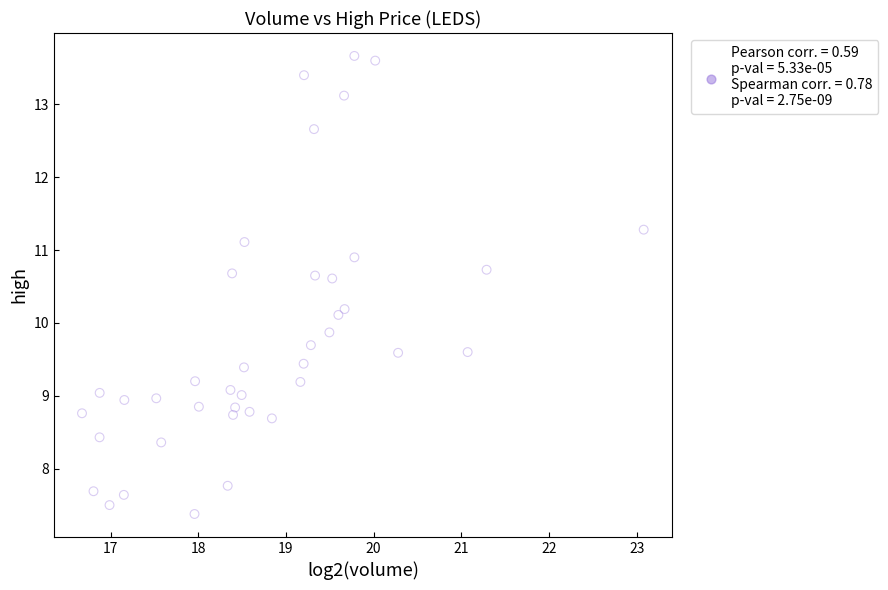

What is the range of X values (max minus min)?

6.4